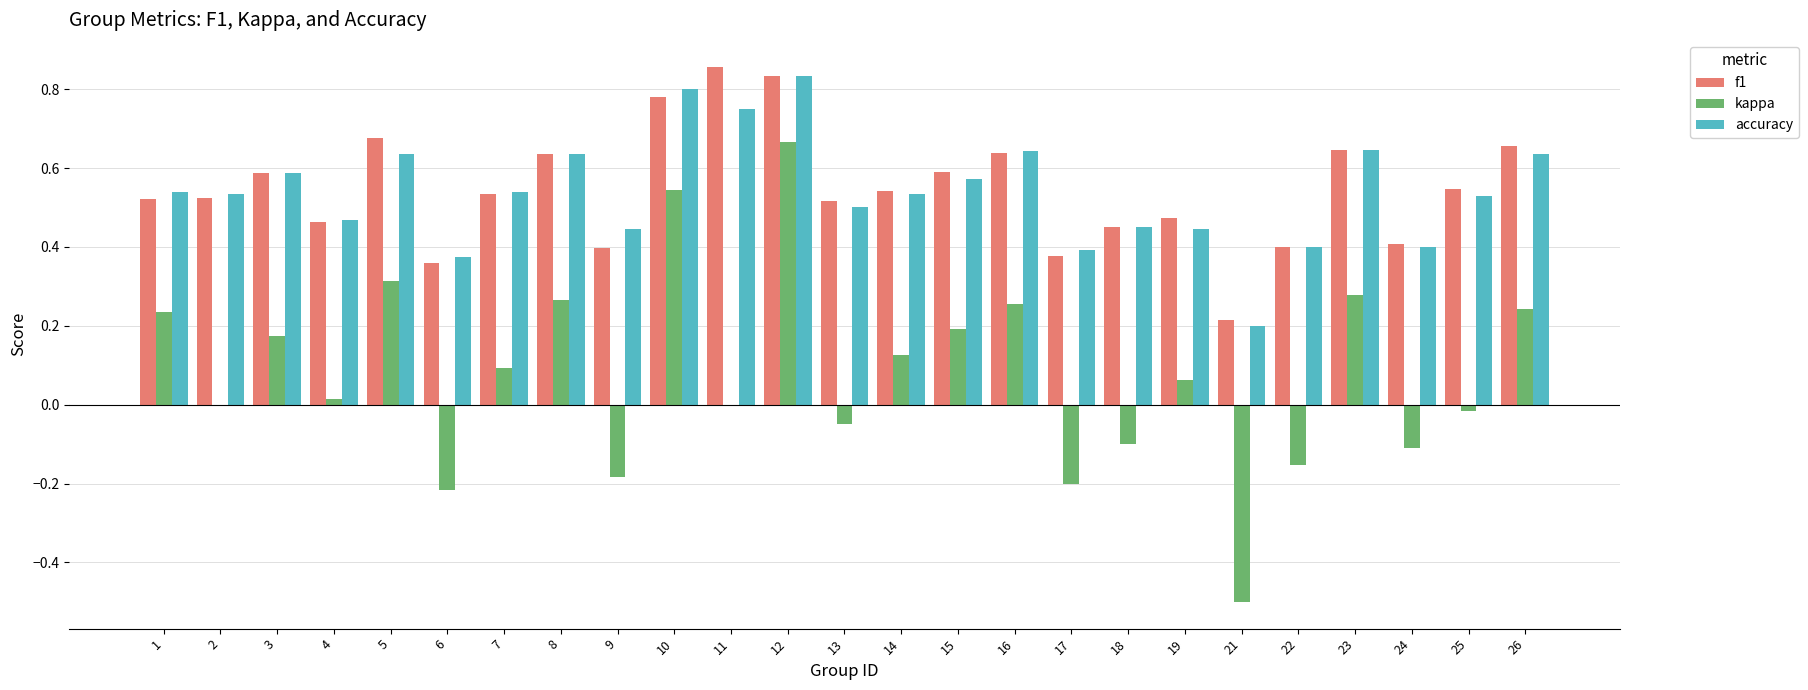

At which label does accuracy reach its peak?

12